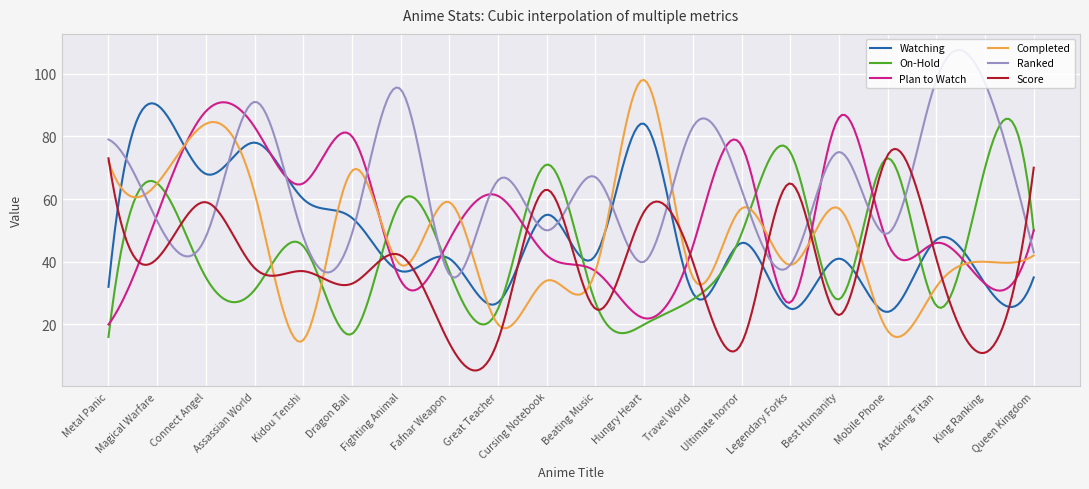

Which series has the largest range (max minus min)?

Completed